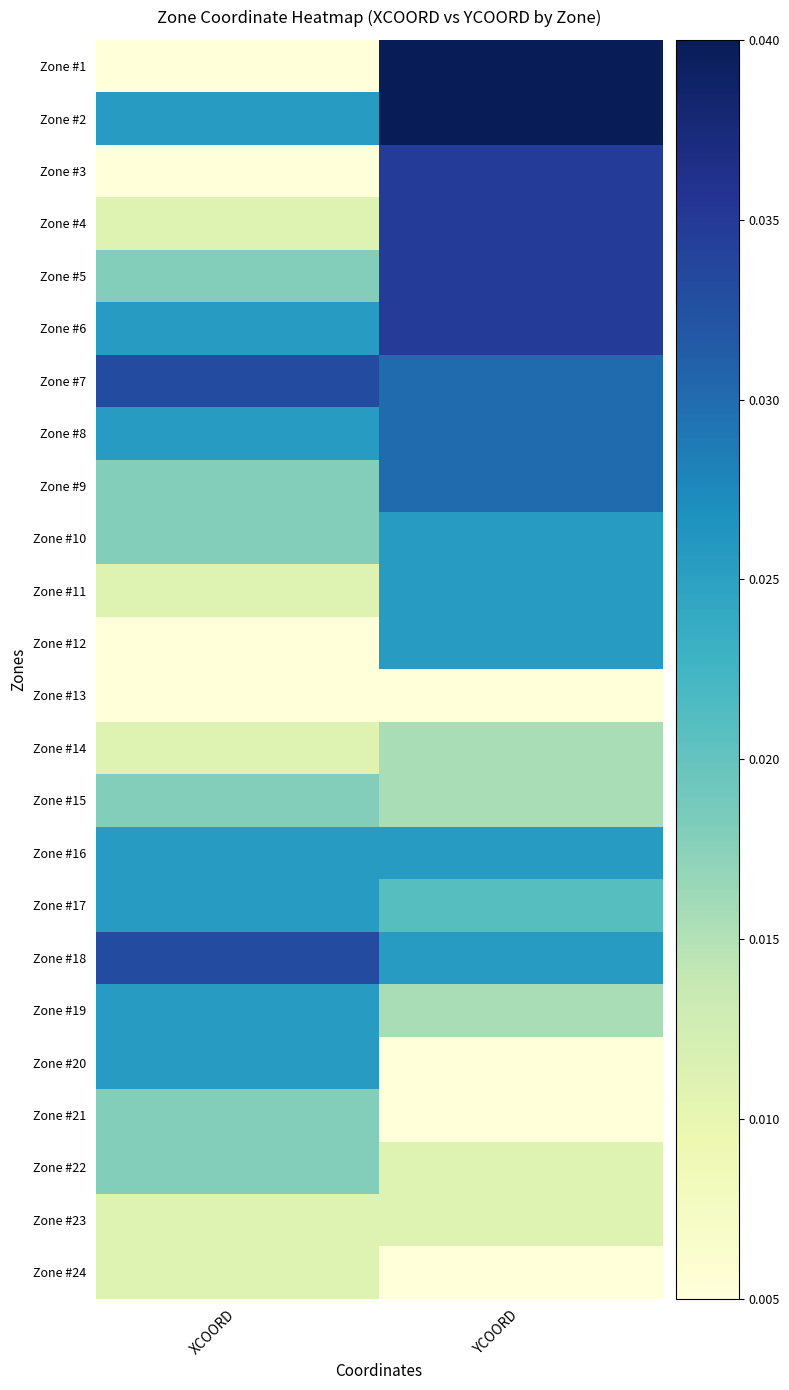

Which series has the largest total across all categories?

Zone #2